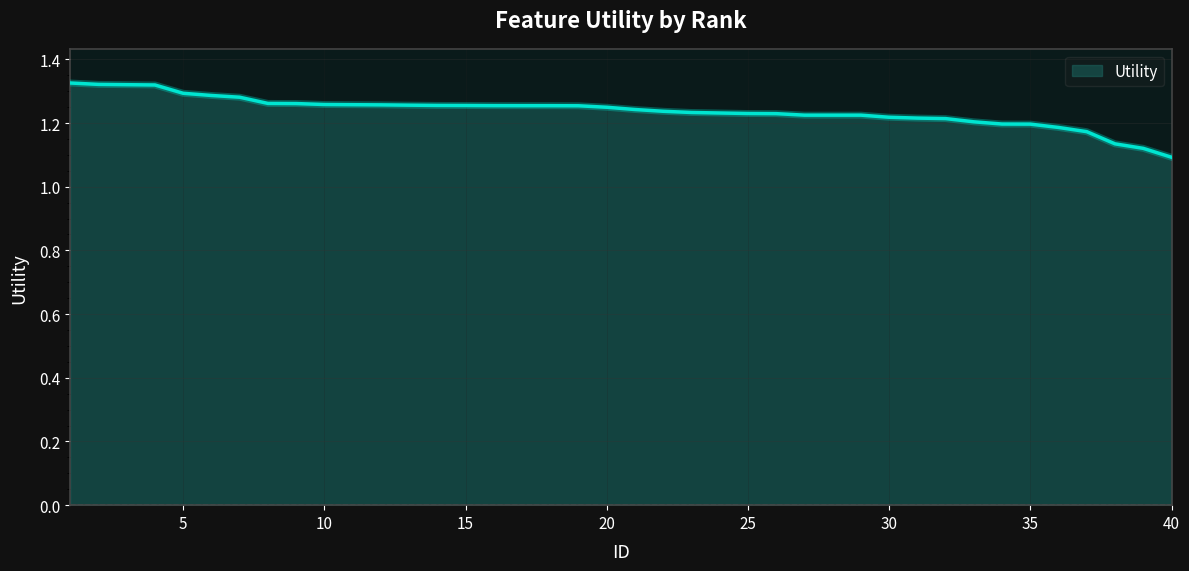

How many lines are shown in the chart?

1